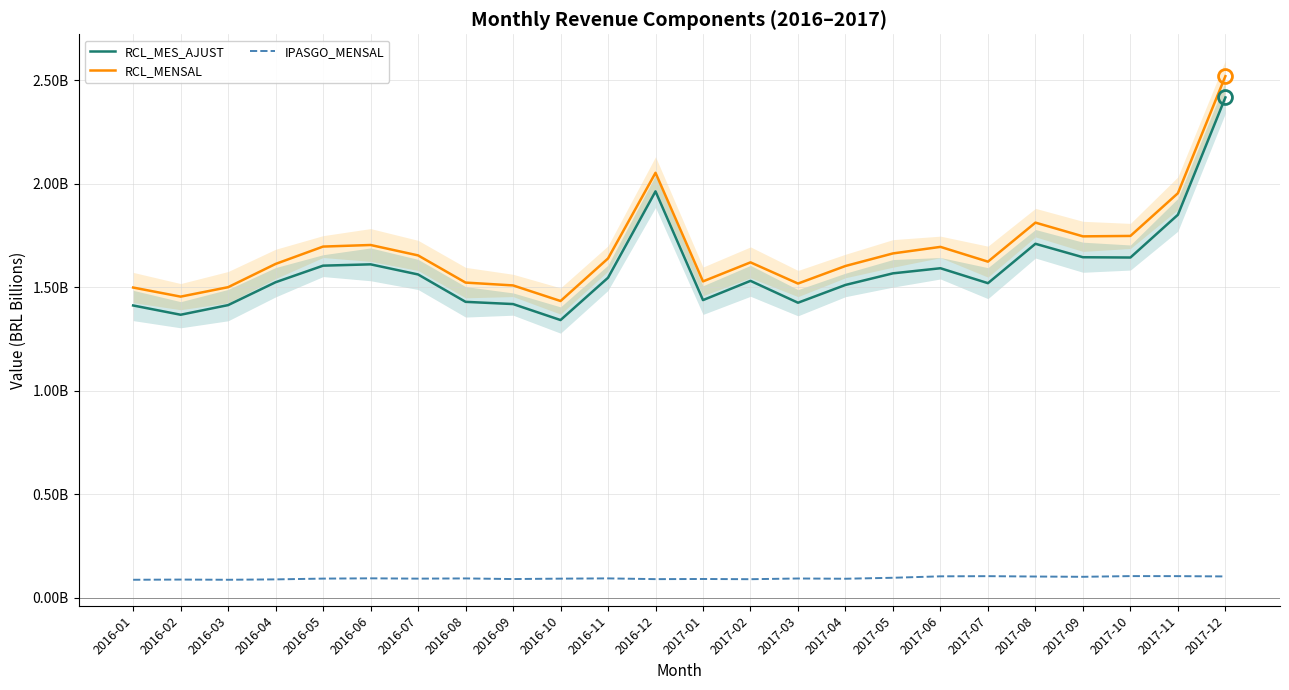

How many lines are shown in the chart?

3